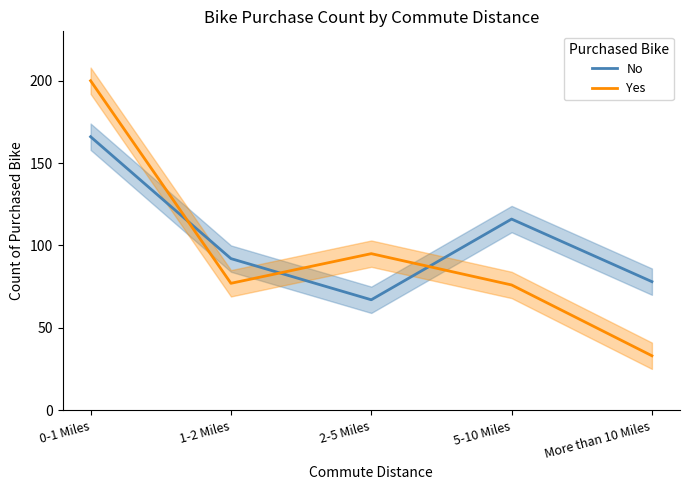

What is the sum of all No values?

519